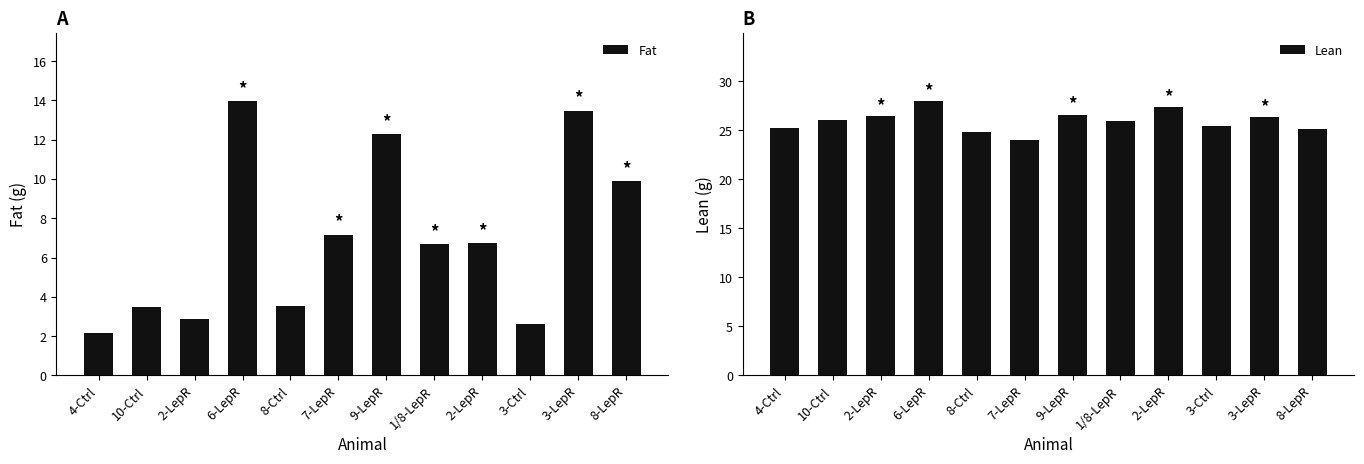

True or false: Lean has a value of 27.9 at 6-LepR.

True